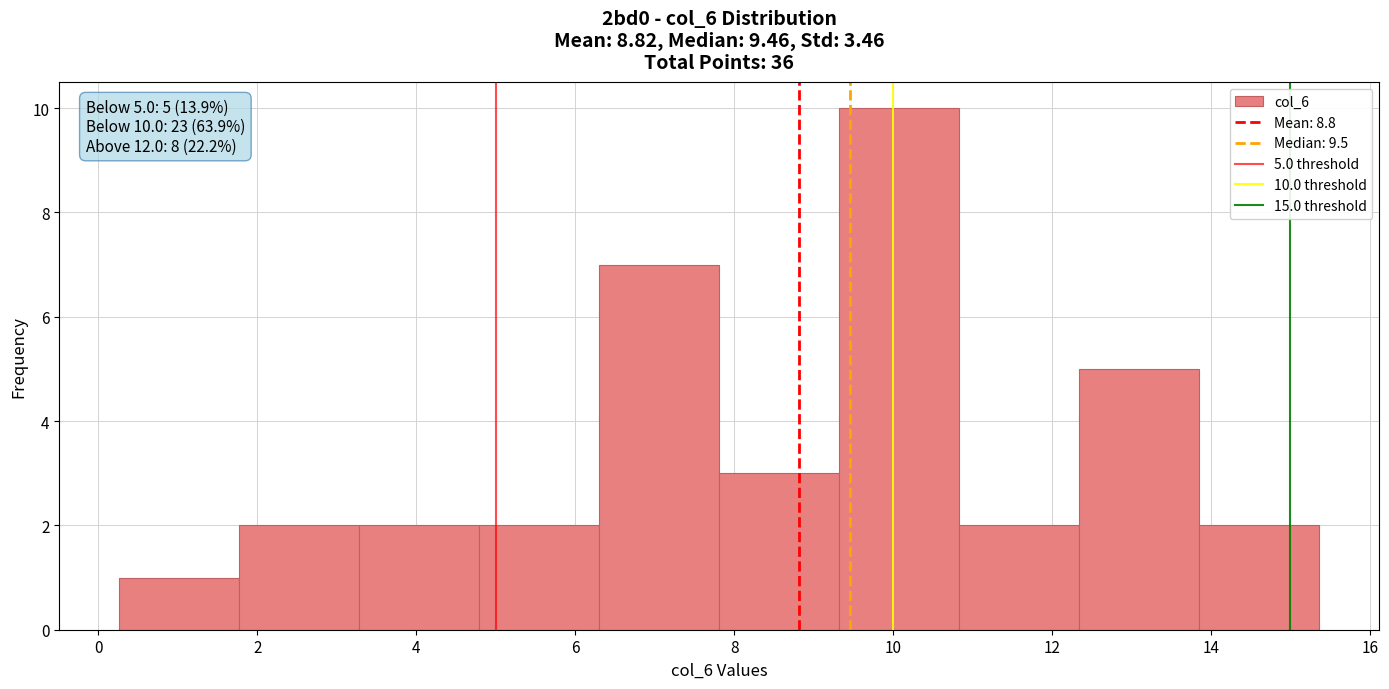

Over which range of the x-axis is the bar tallest?

9.4 to 10.8